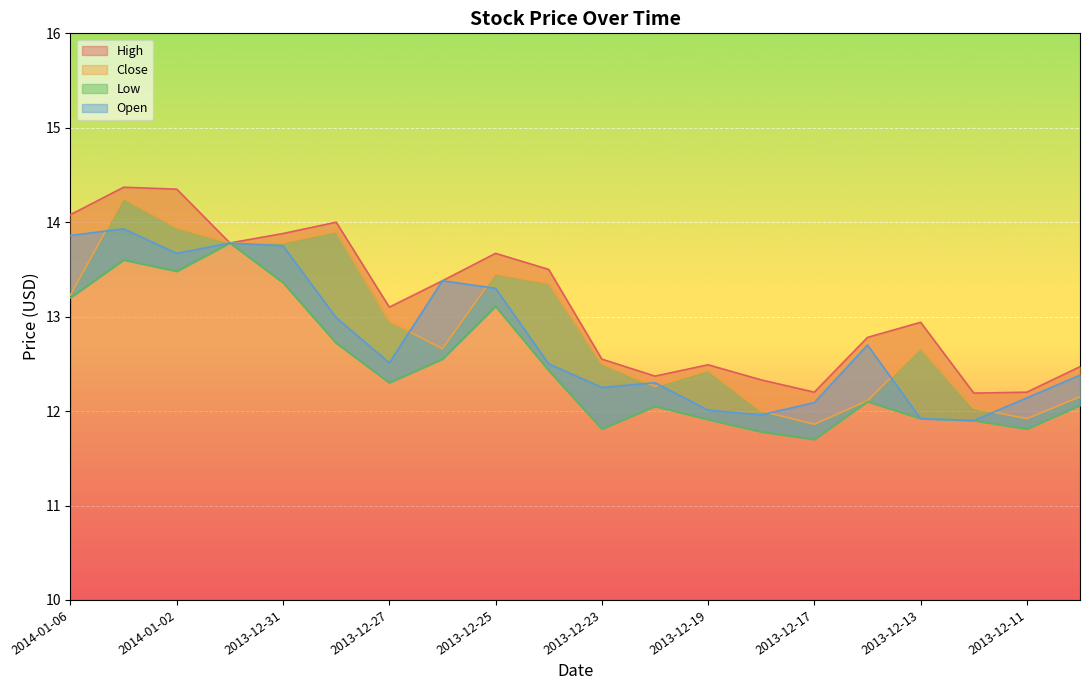

Reading left to right, transcribe all the data shown in this chart.

High: 2014-01-06=14.1	2014-01-03=14.4	2014-01-02=14.3	2014-01-01=13.8	2013-12-31=13.9	2013-12-30=14.0	2013-12-27=13.1	2013-12-26=13.4	2013-12-25=13.7	2013-12-24=13.5	2013-12-23=12.6	2013-12-20=12.4	2013-12-19=12.5	2013-12-18=12.3	2013-12-17=12.2	2013-12-16=12.8	2013-12-13=12.9	2013-12-12=12.2	2013-12-11=12.2	2013-12-10=12.5
Close: 2014-01-06=13.2	2014-01-03=14.2	2014-01-02=13.9	2014-01-01=13.8	2013-12-31=13.8	2013-12-30=13.9	2013-12-27=12.9	2013-12-26=12.7	2013-12-25=13.4	2013-12-24=13.3	2013-12-23=12.5	2013-12-20=12.3	2013-12-19=12.4	2013-12-18=12.0	2013-12-17=11.9	2013-12-16=12.1	2013-12-13=12.7	2013-12-12=12.0	2013-12-11=11.9	2013-12-10=12.2
Low: 2014-01-06=13.2	2014-01-03=13.6	2014-01-02=13.5	2014-01-01=13.8	2013-12-31=13.4	2013-12-30=12.7	2013-12-27=12.3	2013-12-26=12.6	2013-12-25=13.1	2013-12-24=12.4	2013-12-23=11.8	2013-12-20=12.1	2013-12-19=11.9	2013-12-18=11.8	2013-12-17=11.7	2013-12-16=12.1	2013-12-13=11.9	2013-12-12=11.9	2013-12-11=11.8	2013-12-10=12.1
Open: 2014-01-06=13.9	2014-01-03=13.9	2014-01-02=13.7	2014-01-01=13.8	2013-12-31=13.8	2013-12-30=13.0	2013-12-27=12.5	2013-12-26=13.4	2013-12-25=13.3	2013-12-24=12.5	2013-12-23=12.2	2013-12-20=12.3	2013-12-19=12.0	2013-12-18=12.0	2013-12-17=12.1	2013-12-16=12.7	2013-12-13=11.9	2013-12-12=11.9	2013-12-11=12.1	2013-12-10=12.4